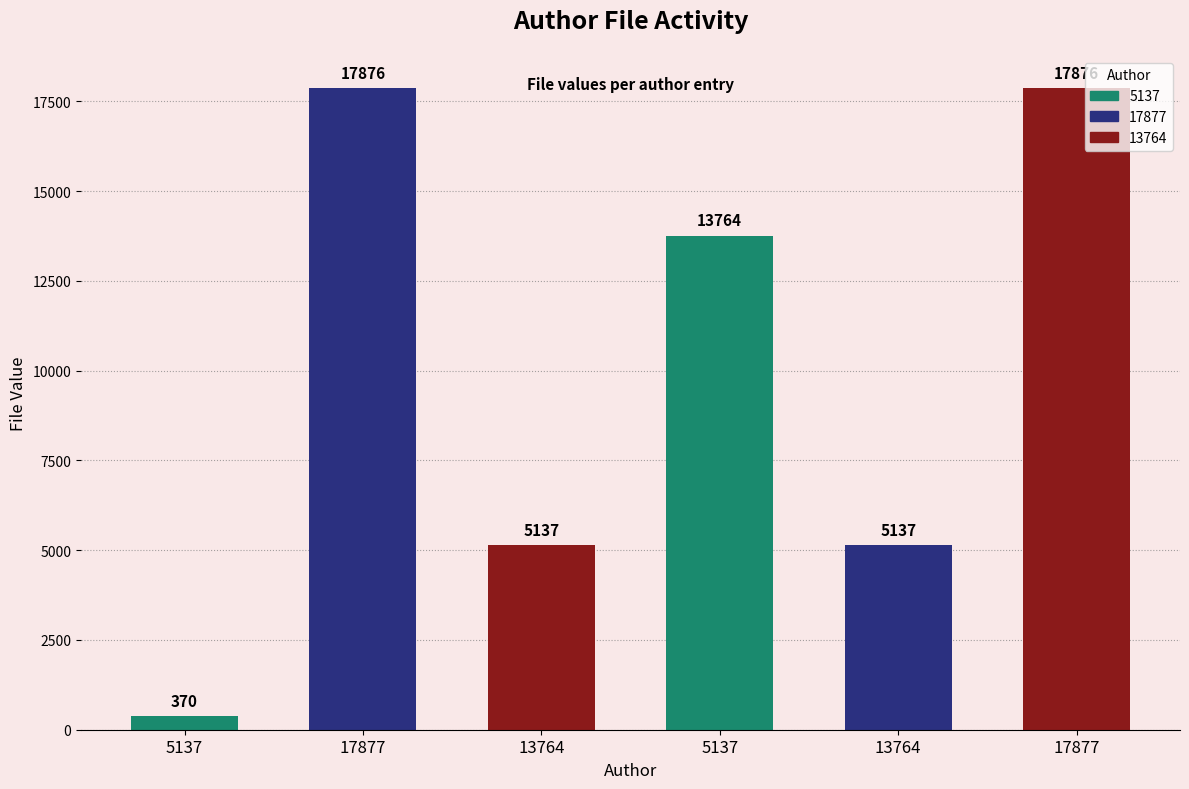

How many values exceed 13764?

2